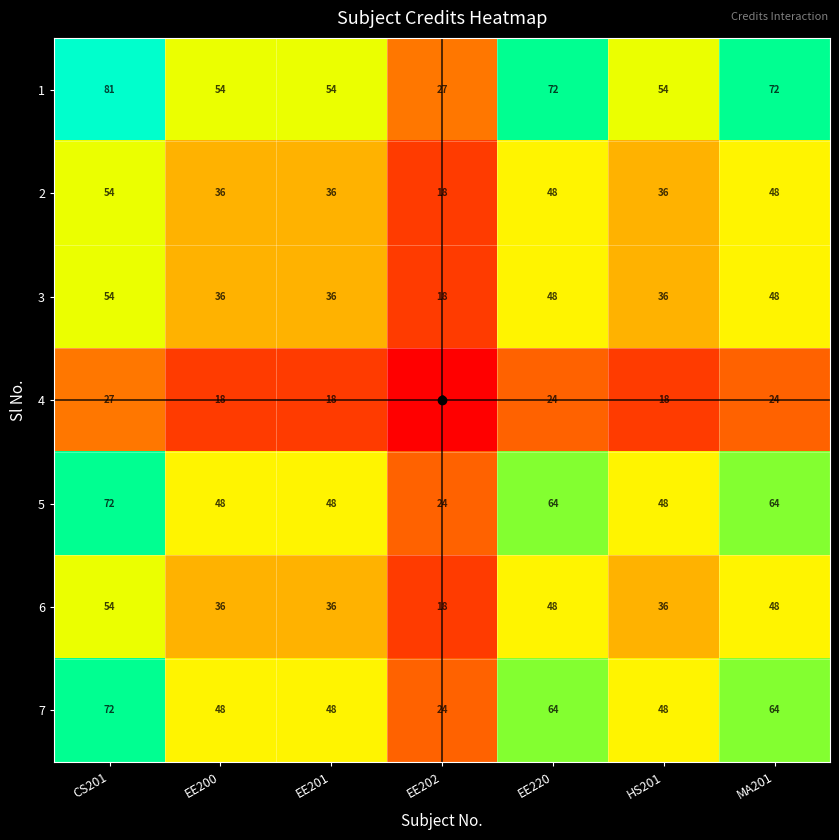

Is it true that 3 equals 18 at EE202?

True